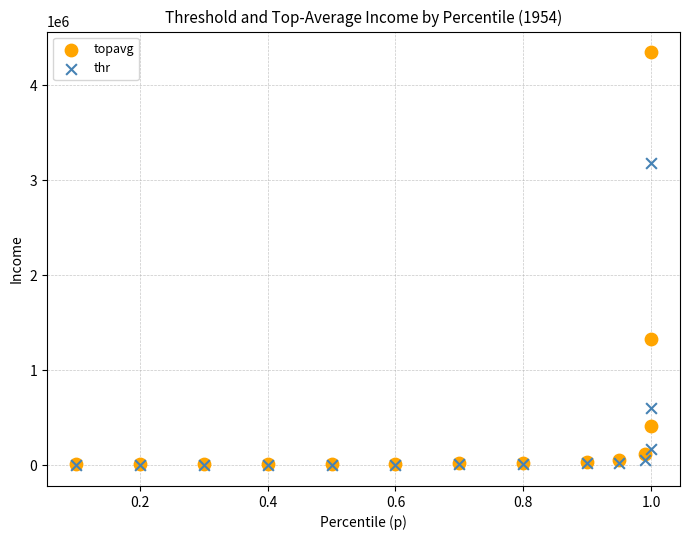

Across all series, what Y value is closest to 2173615?

1327745.0